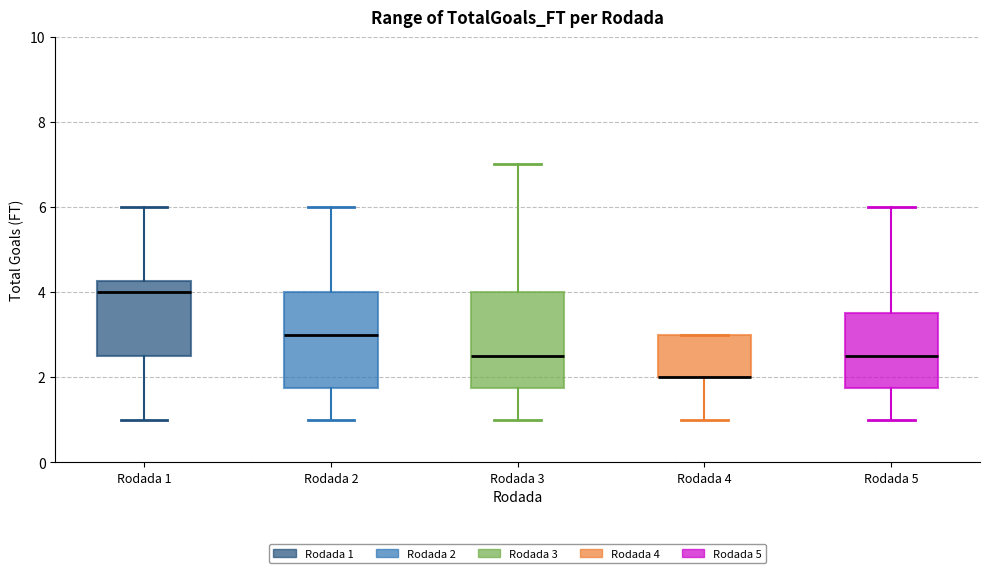

Reading left to right, transcribe this box plot: for each box, give where its median line is, the range the box spans, and where its two whiskers end, as read against the y-axis. The values are not printed on the chart, so give them approximately, as read against the axis.

Rodada 1: median 4.0, box 2.6 to 4.2, whiskers 1.0 to 6.0
Rodada 2: median 3.0, box 1.8 to 4.0, whiskers 1.0 to 6.0
Rodada 3: median 2.6, box 1.8 to 4.0, whiskers 1.0 to 7.0
Rodada 4: median 2.0 (drawn on the box's lower edge), box 2.0 to 3.0, whiskers 1.0 to 3.0
Rodada 5: median 2.6, box 1.8 to 3.6, whiskers 1.0 to 6.0